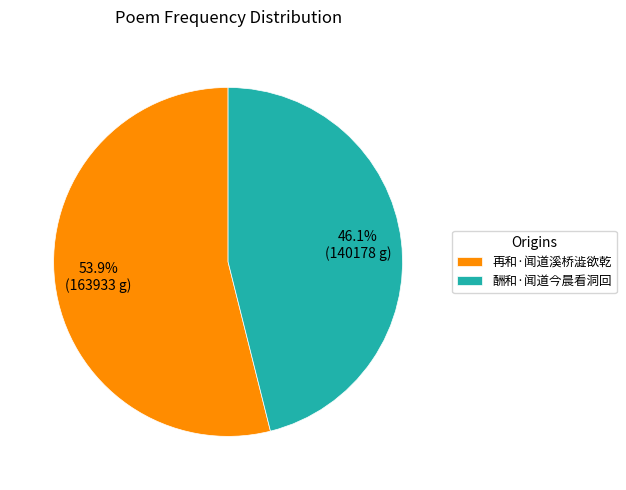

Is there a majority slice in this chart?

Yes